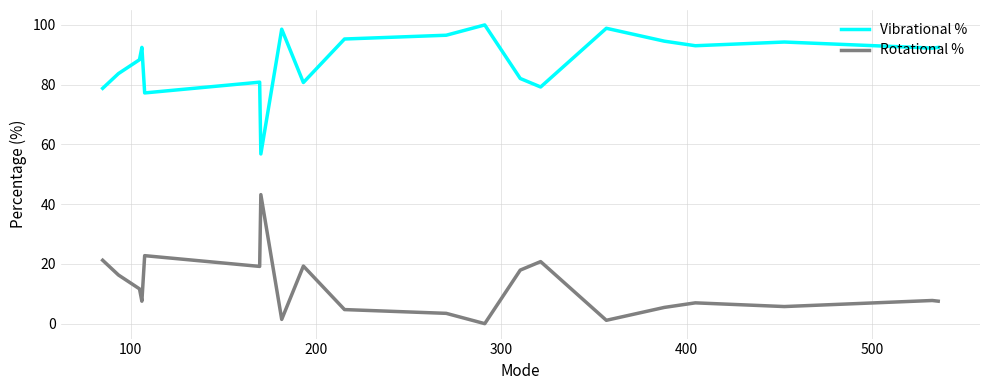

True or false: Vibrational % and Rotational % cross at least once.

False